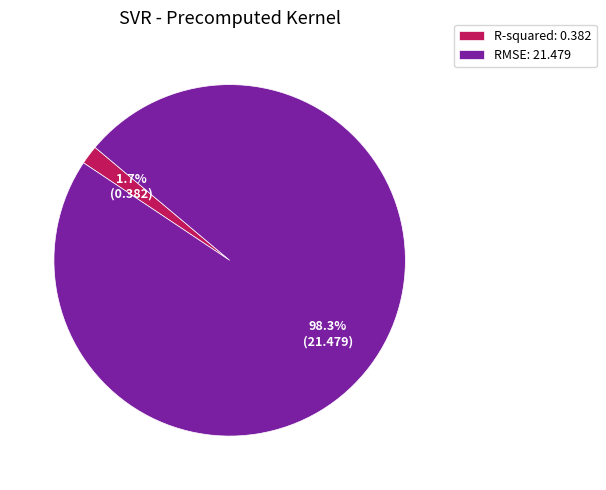

Is there any slice that represents more than half of the pie?

Yes